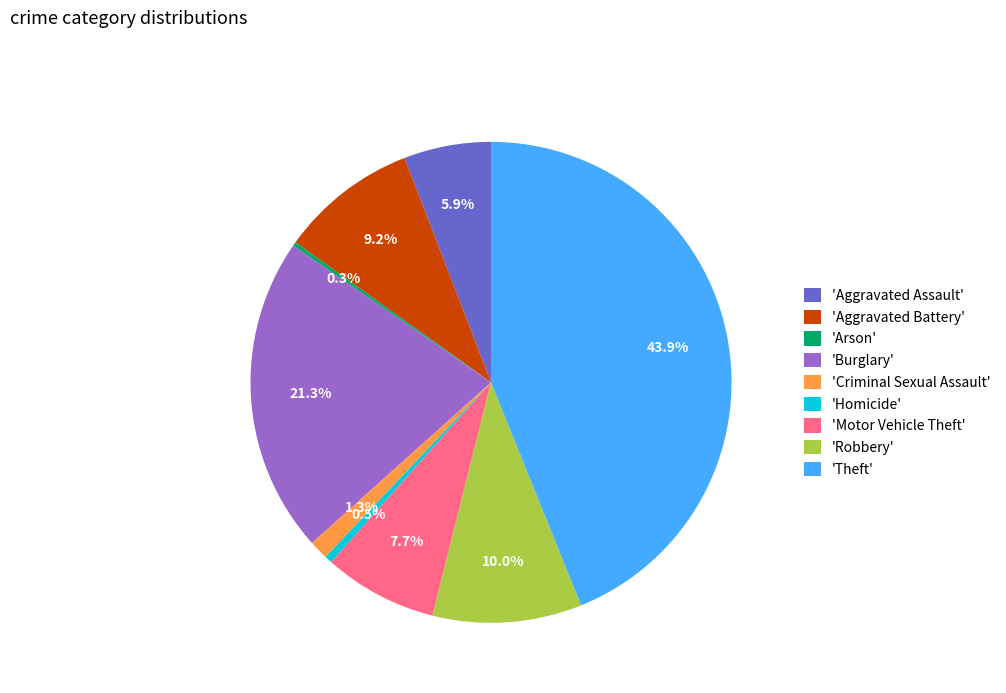

Which has a higher value, 'Motor Vehicle Theft' or 'Burglary'?

'Burglary'